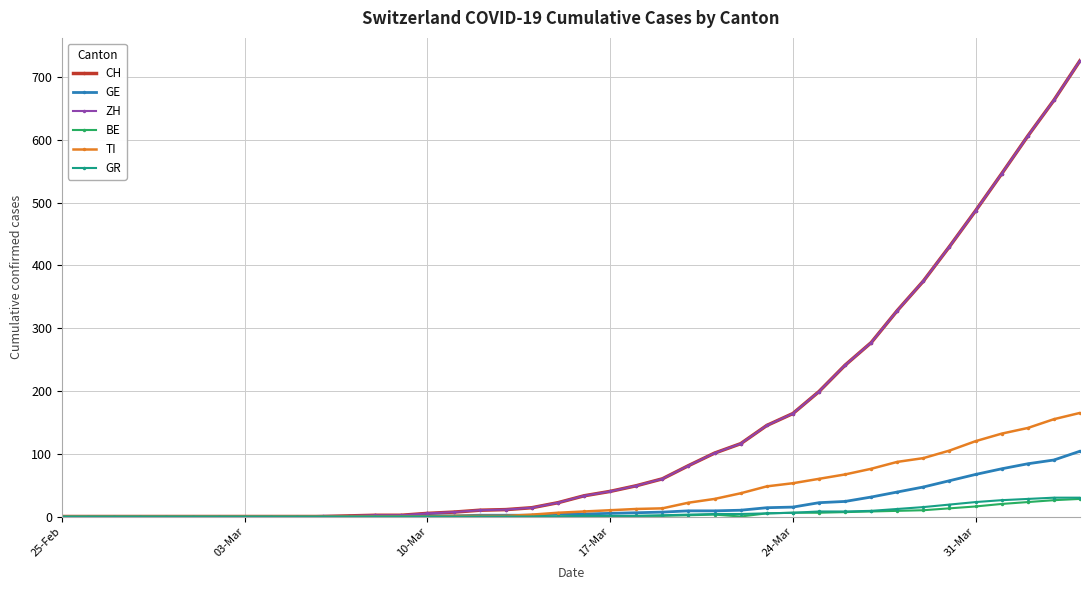

What is the maximum value shown in the chart?

726